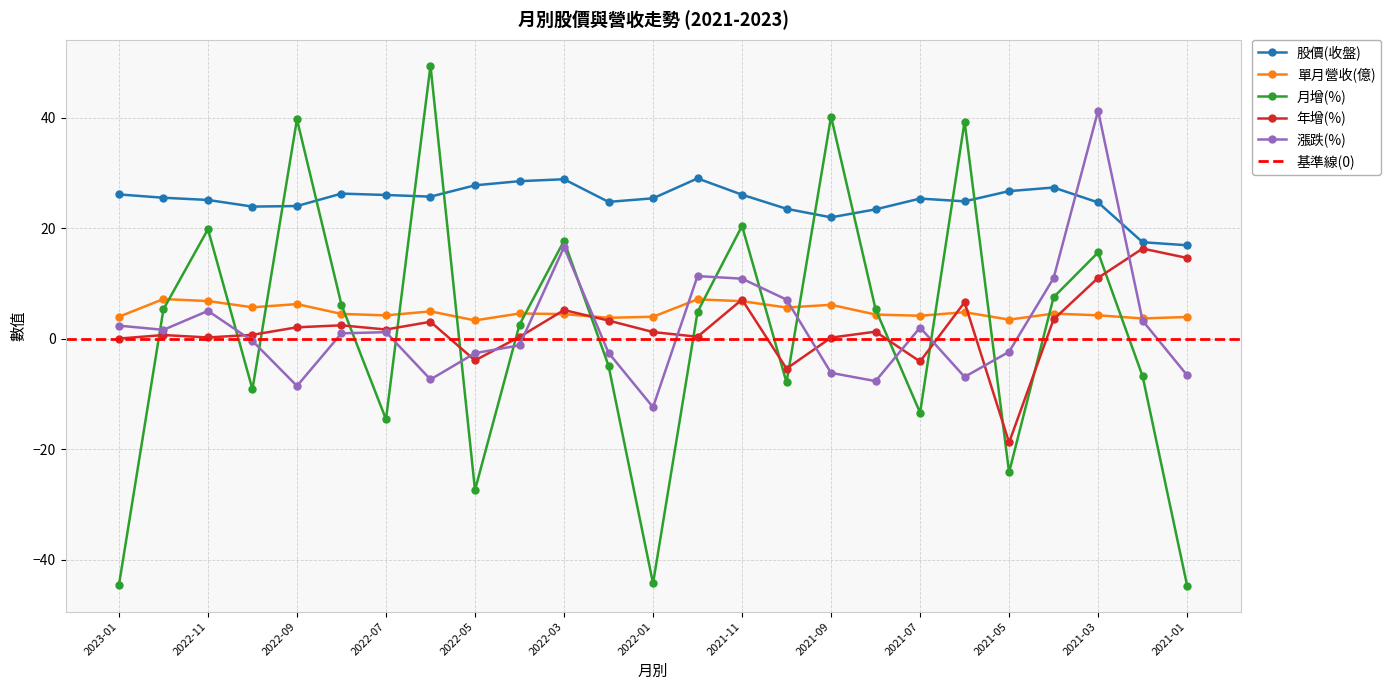

What is the difference between the maximum and second lowest values in the 年增(%) series?

21.7